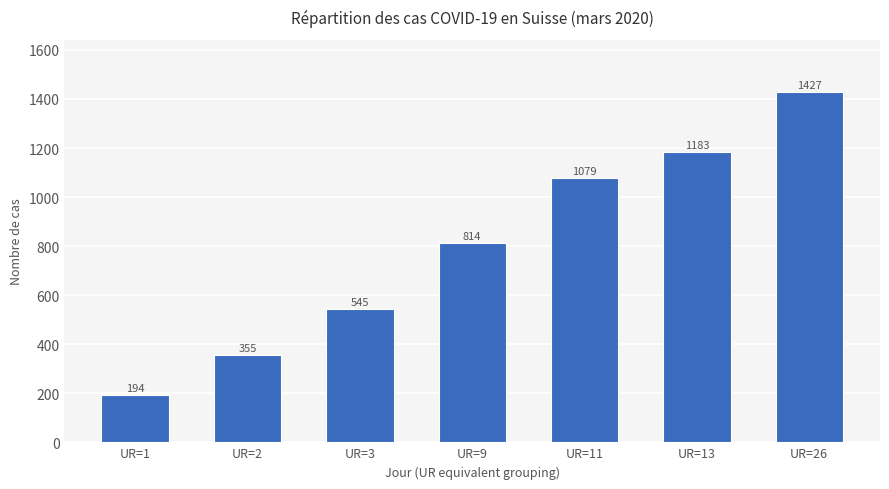

Rank the categories by value from lowest to highest.

UR=1, UR=2, UR=3, UR=9, UR=11, UR=13, UR=26